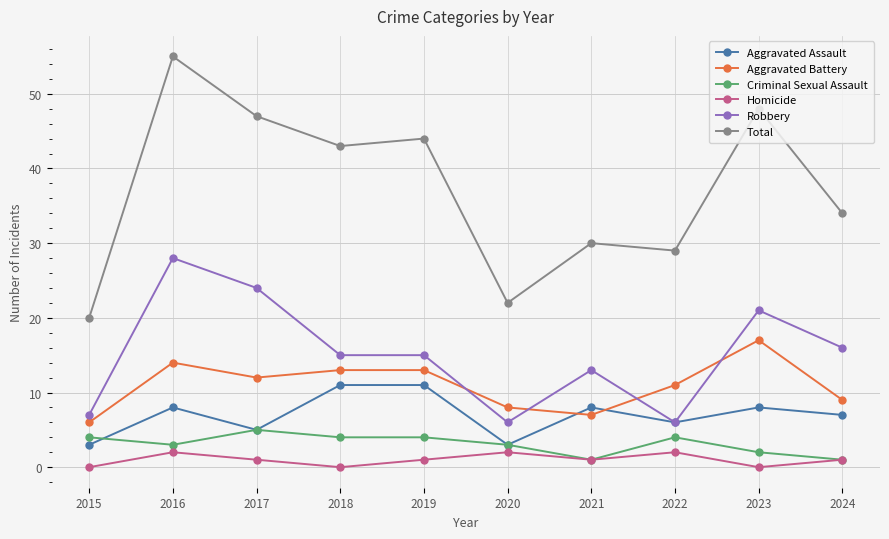

Reading left to right, what are all the values shown in this chart?

Aggravated Assault: 3	8	5	11	11	3	8	6	8	7
Aggravated Battery: 6	14	12	13	13	8	7	11	17	9
Criminal Sexual Assault: 4	3	5	4	4	3	1	4	2	1
Homicide: 0	2	1	0	1	2	1	2	0	1
Robbery: 7	28	24	15	15	6	13	6	21	16
Total: 20	55	47	43	44	22	30	29	48	34